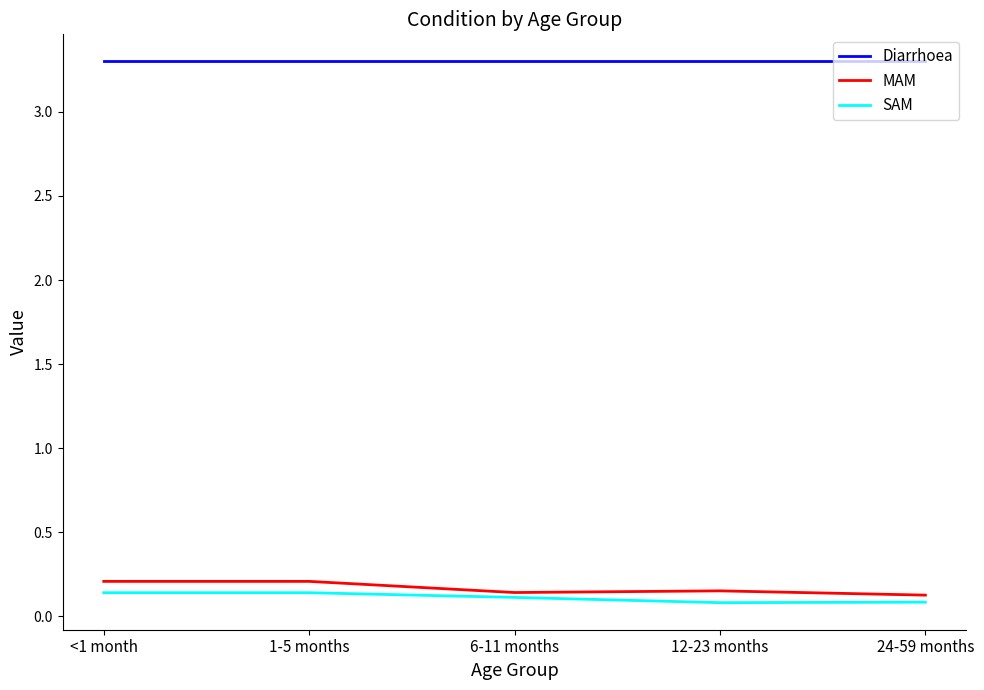

What is the lowest value of the Diarrhoea series?

3.3